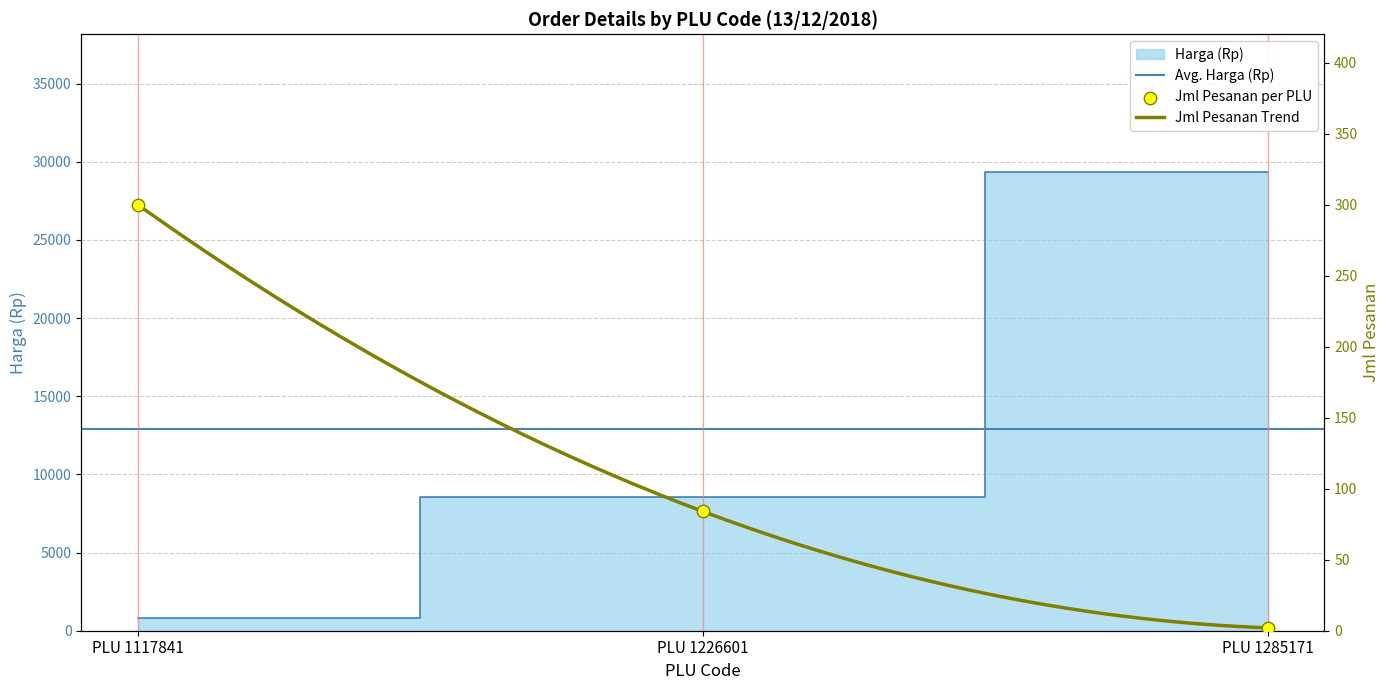

Which series has the largest total across all categories?

Harga (Rp)